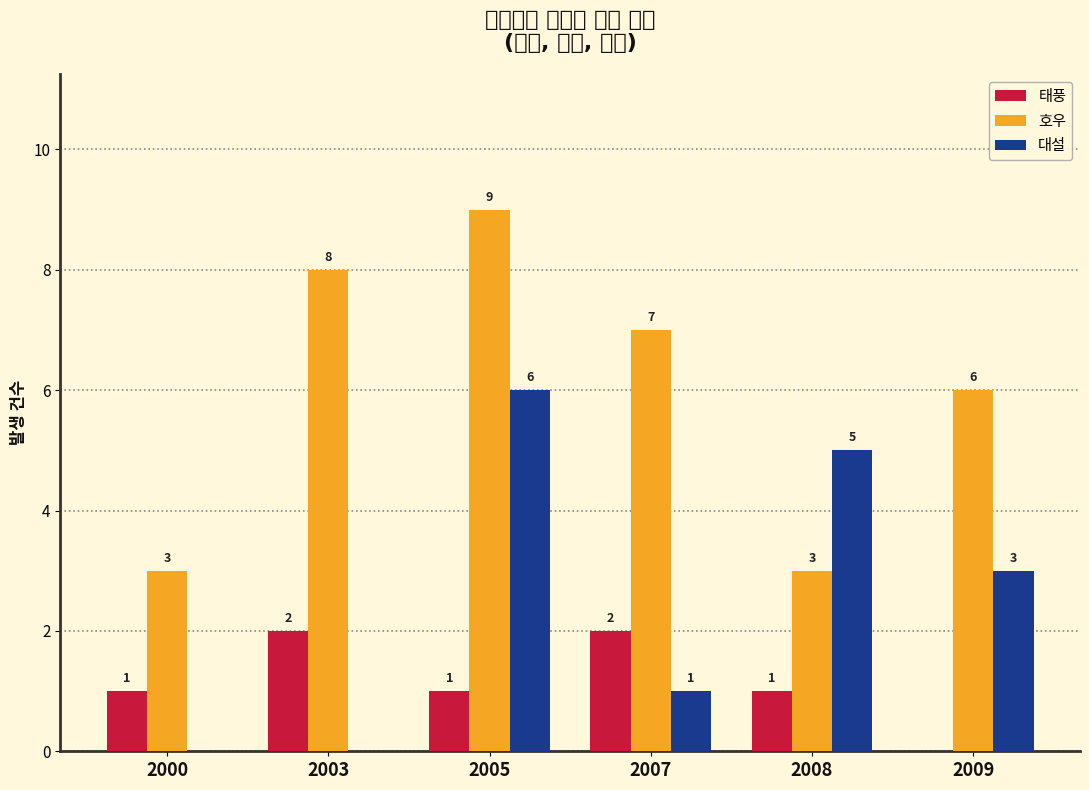

What is the value of the 대설 bar at the 4th from the left?

1